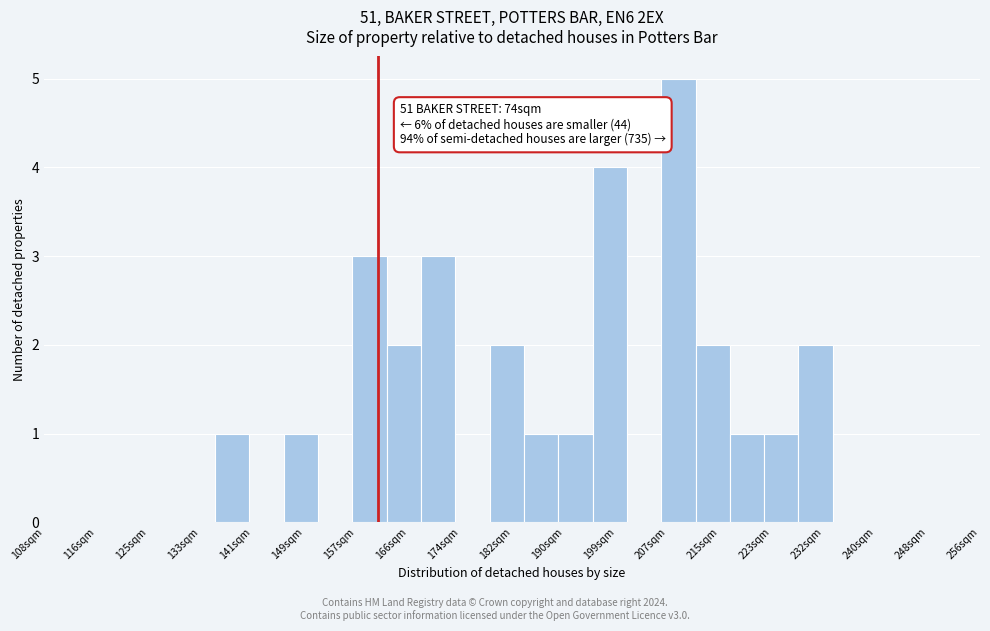

Over which range of the x-axis is the bar tallest?

206 to 211